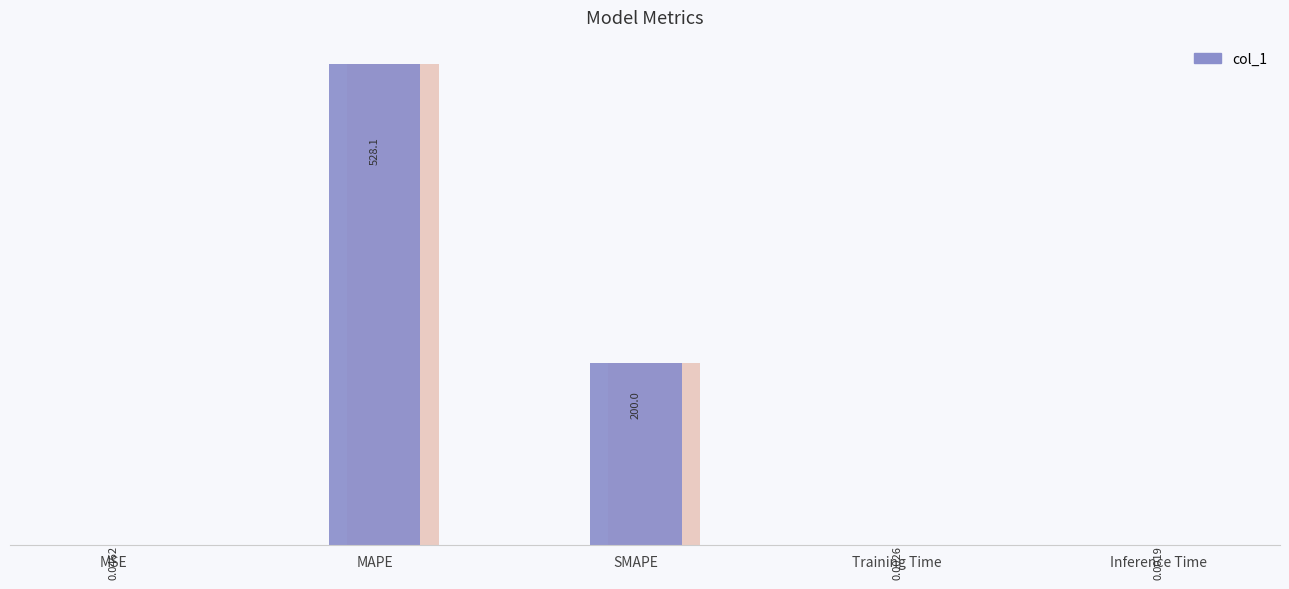

How many series are shown in this chart?

1